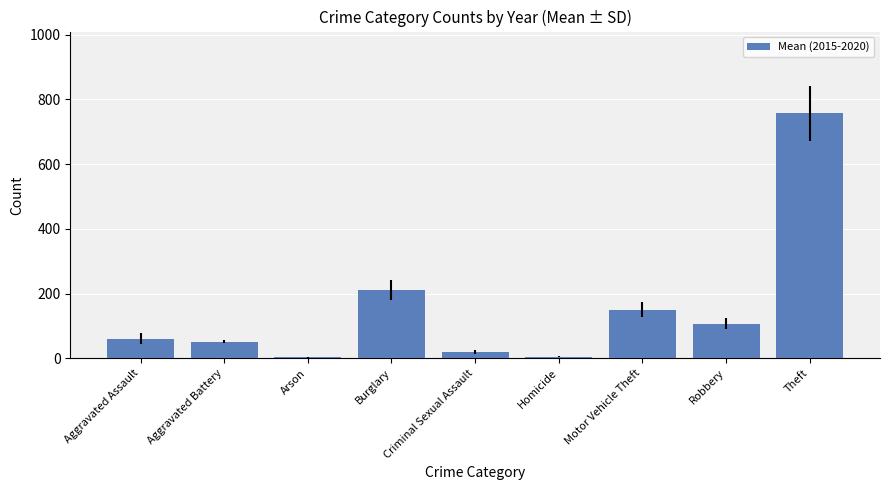

How many data points are less than 60?

4